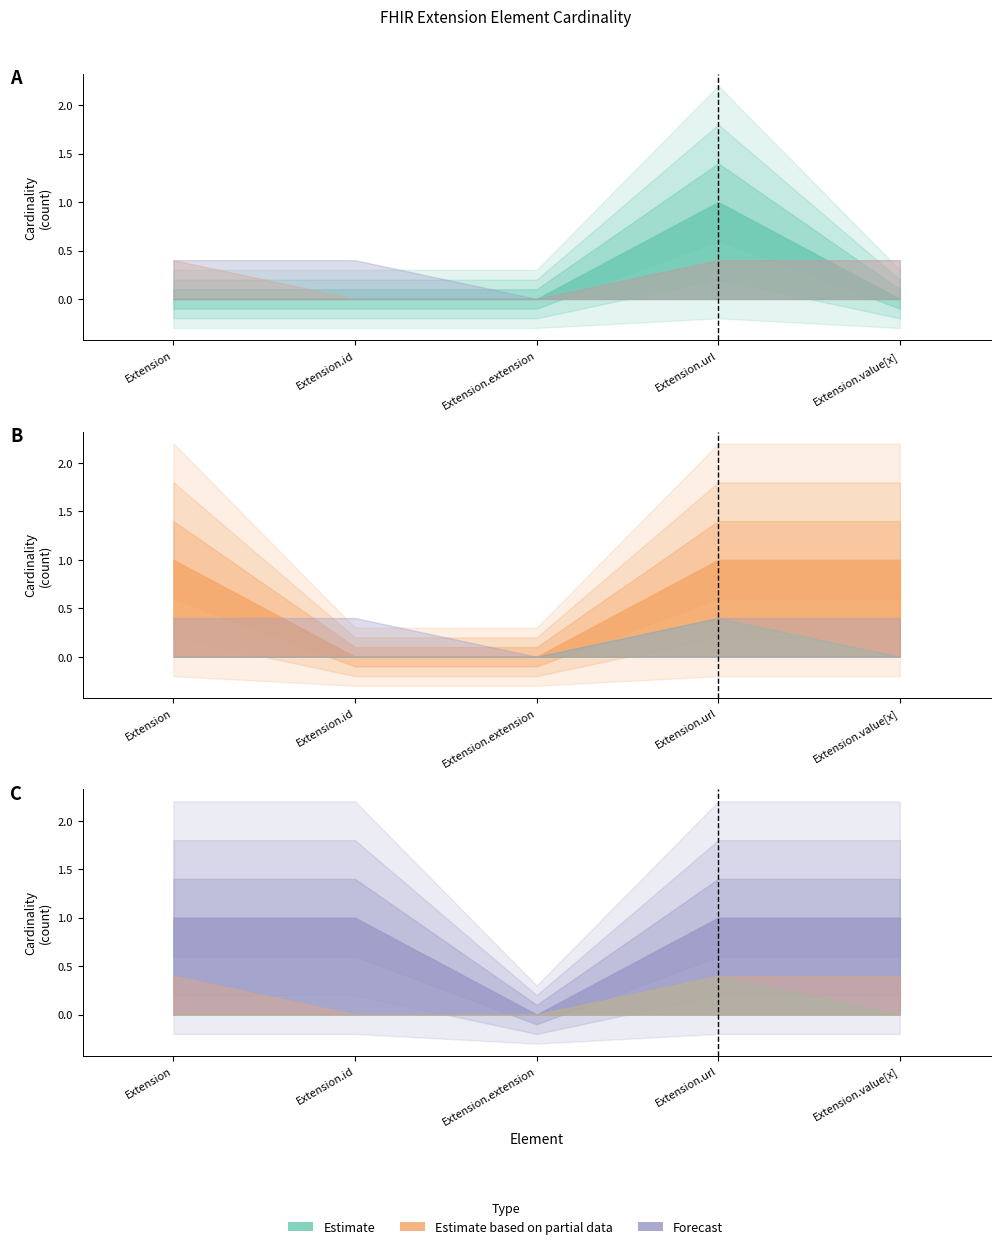

What are all the series names shown in the legend?

Estimate, Estimate based on partial data, Forecast